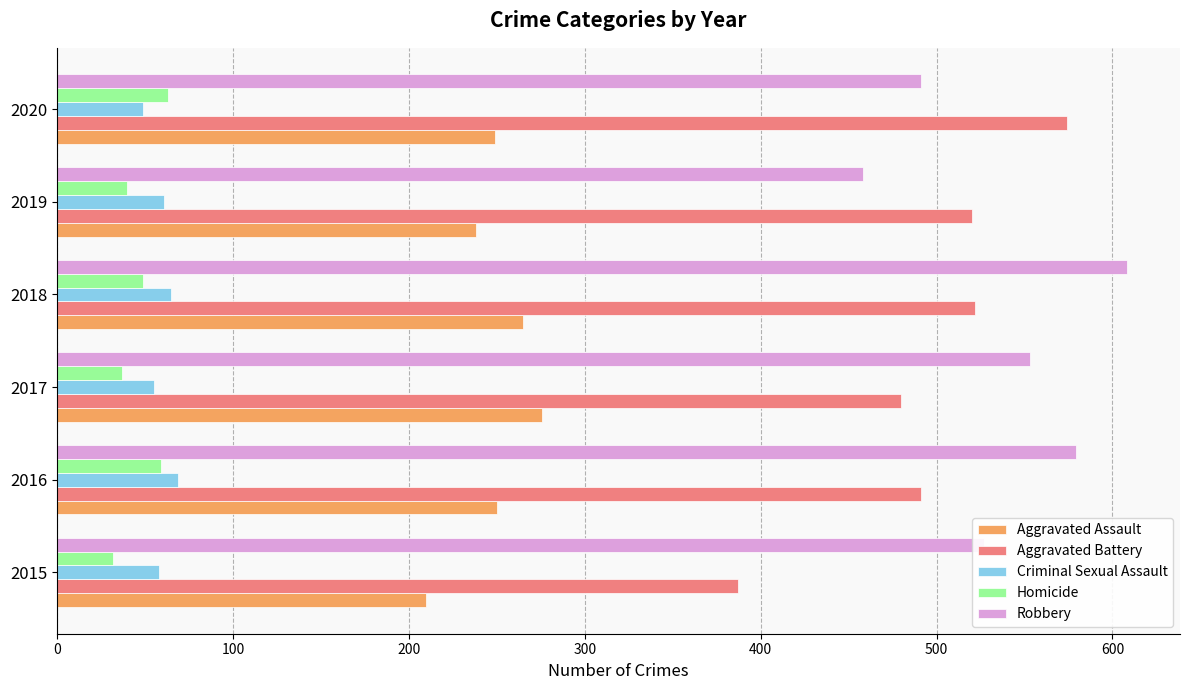

True or false: Aggravated Assault has a value of 447 at 2020.

False